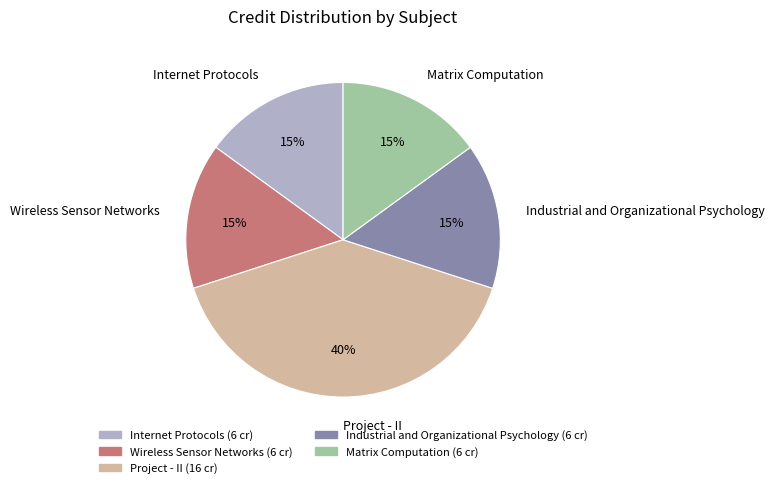

Does any single category account for the majority?

No